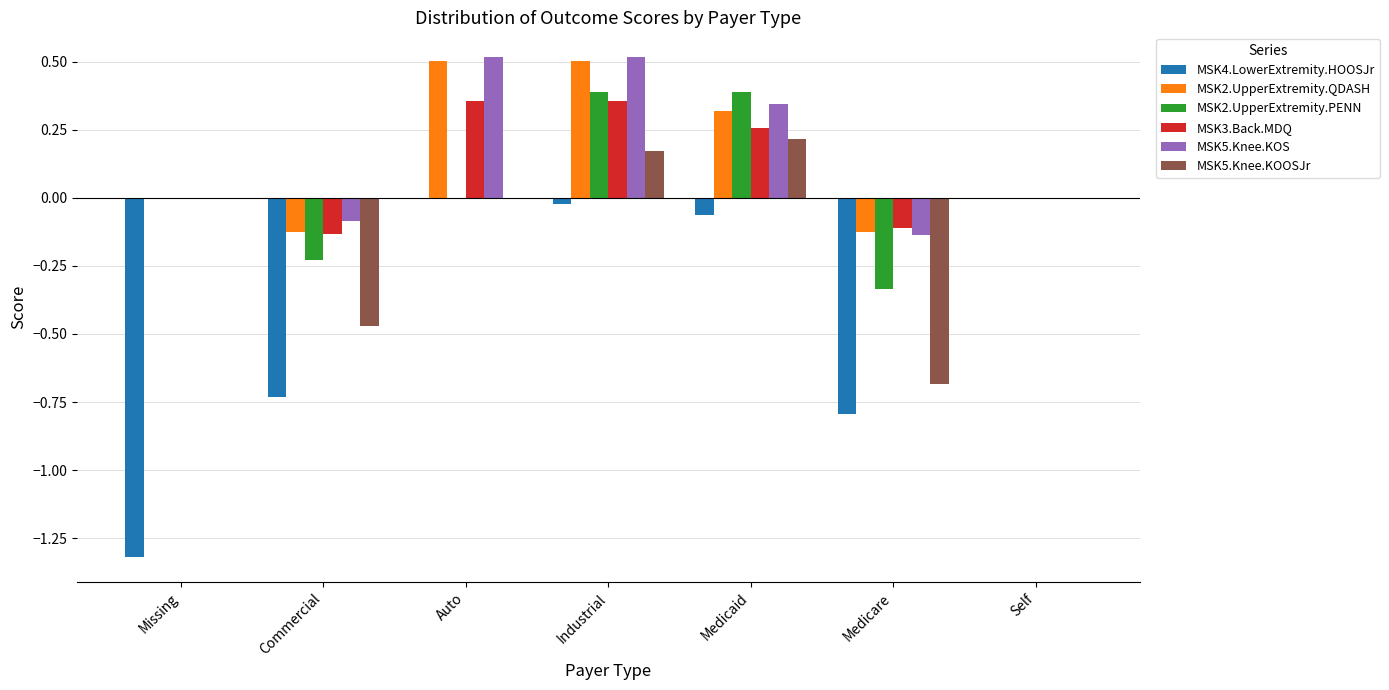

What is the sum of all MSK3.Back.MDQ values?

0.7